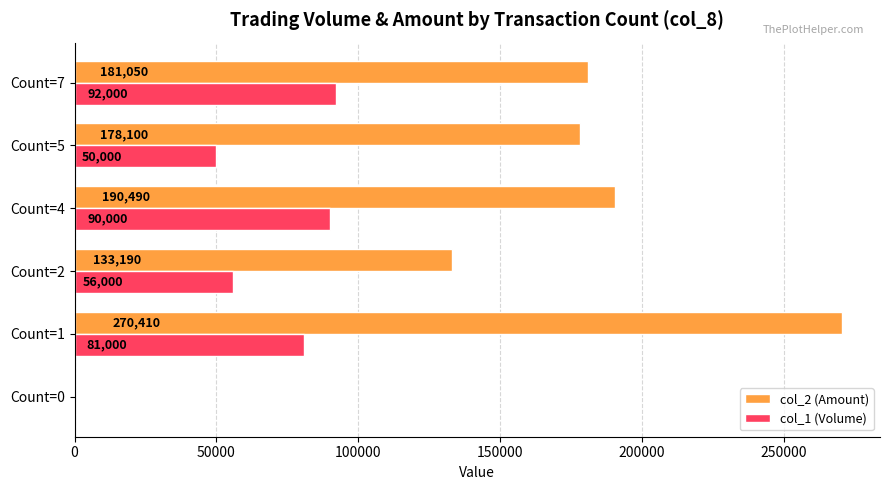

Count the number of categories in the chart.

6